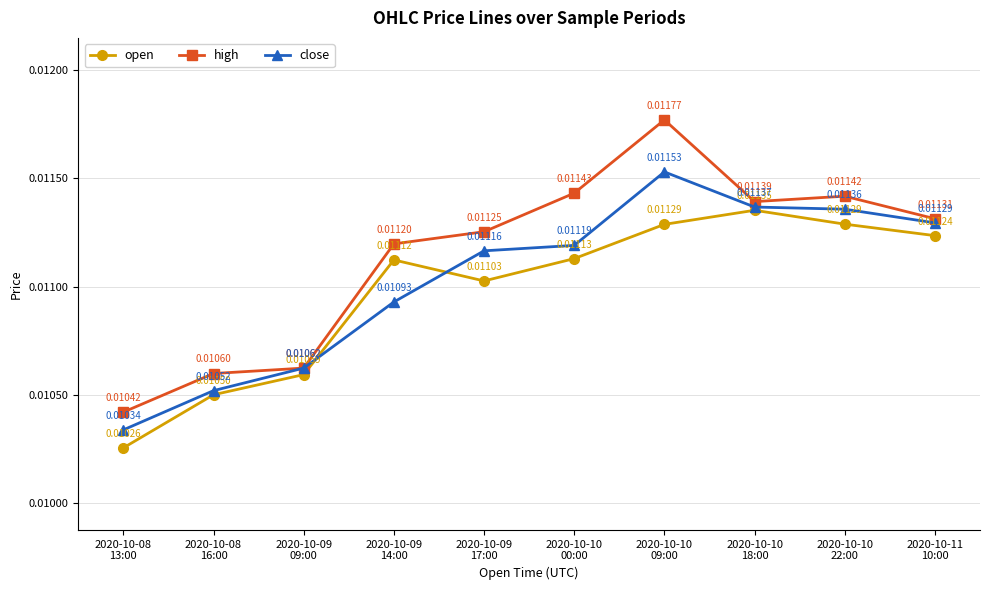

True or false: close has more than 0 points higher than both neighbors.

True